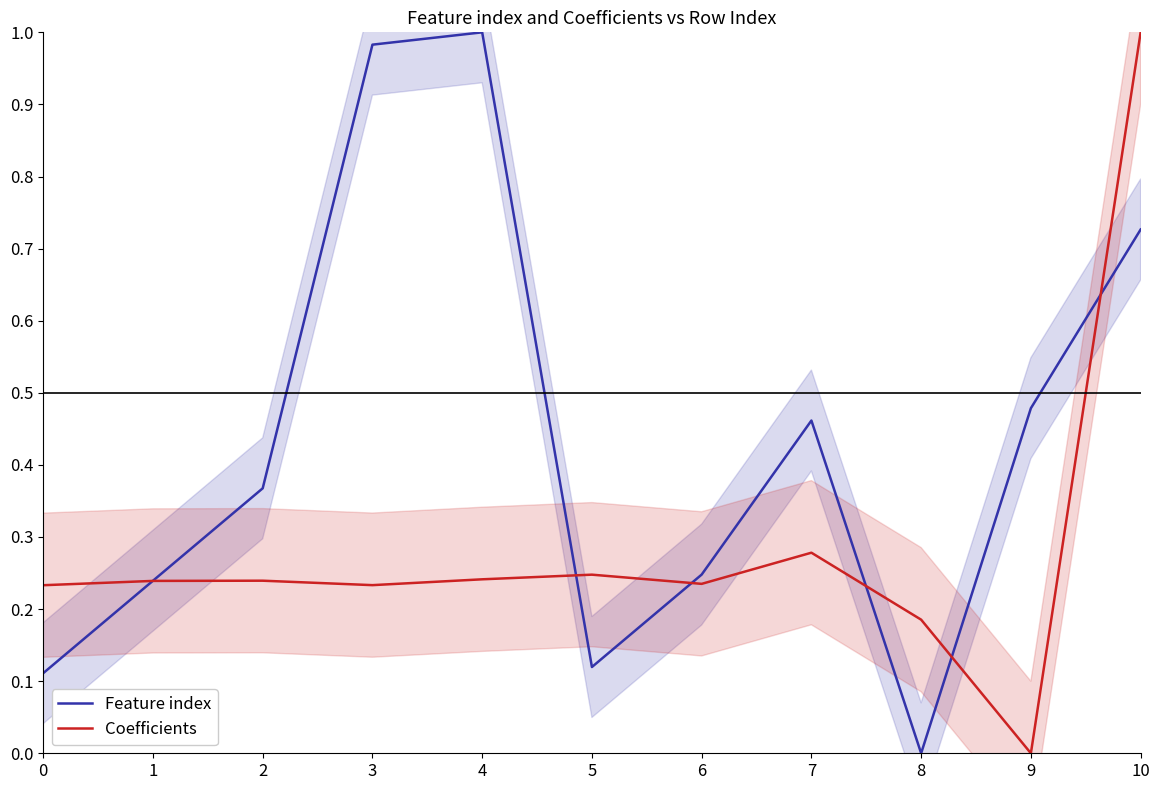

What is the sum of all Coefficients values?

3.1